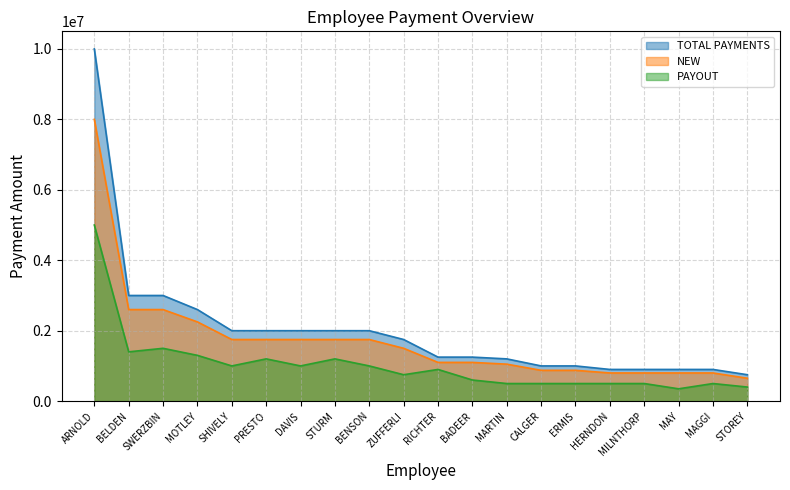

What is the label of the 1st point from the left?

ARNOLD